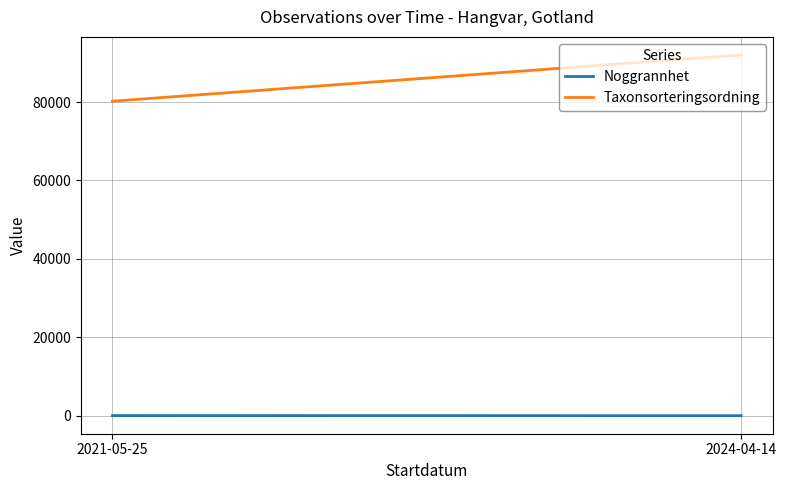

What is the difference between the highest and lowest values at 2021-05-25?

80187.3